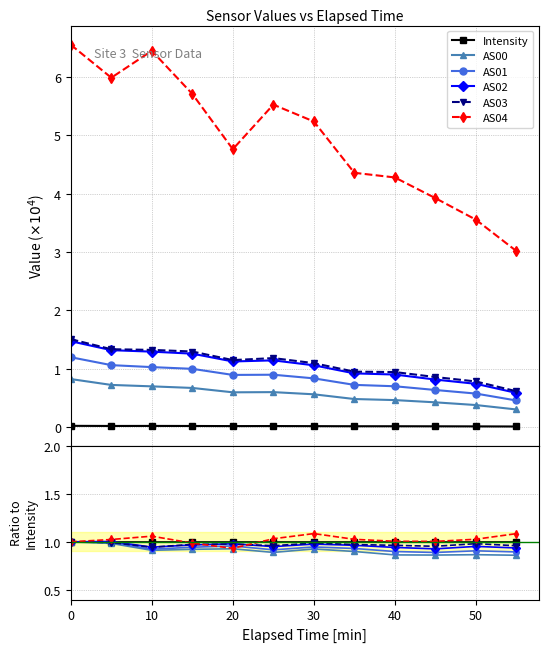

Which series has the largest range (max minus min)?

AS04